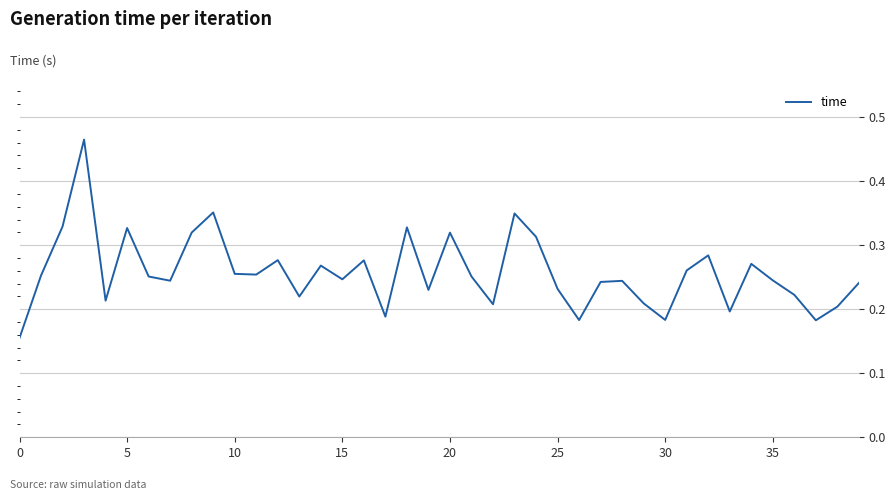

Is this an area chart (filled region under the line)?

No